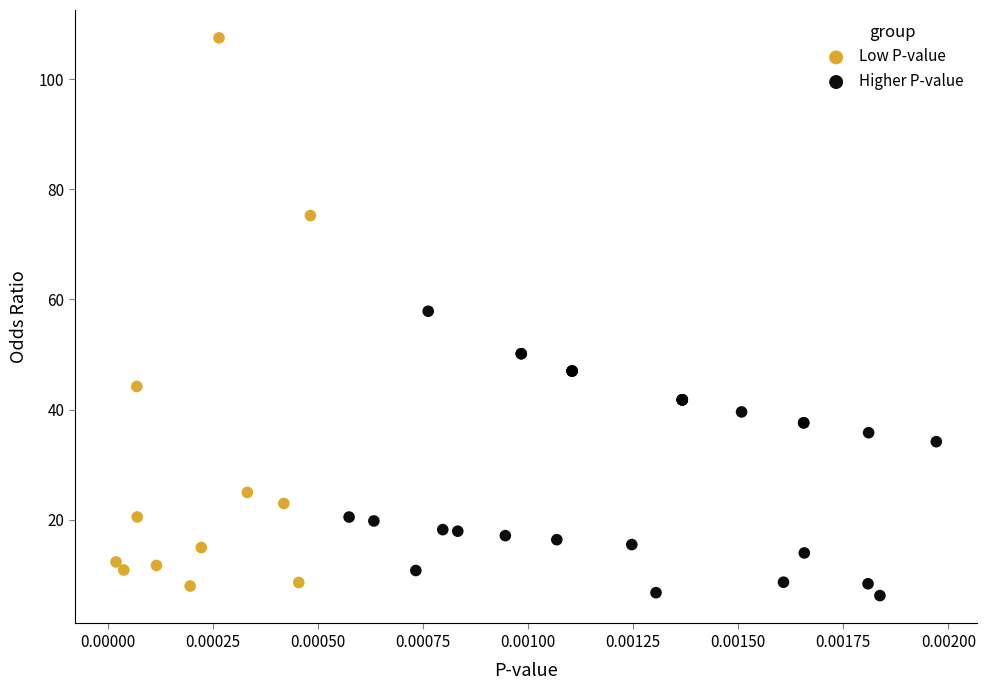

Which series reaches the maximum Y coordinate?

Low P-value